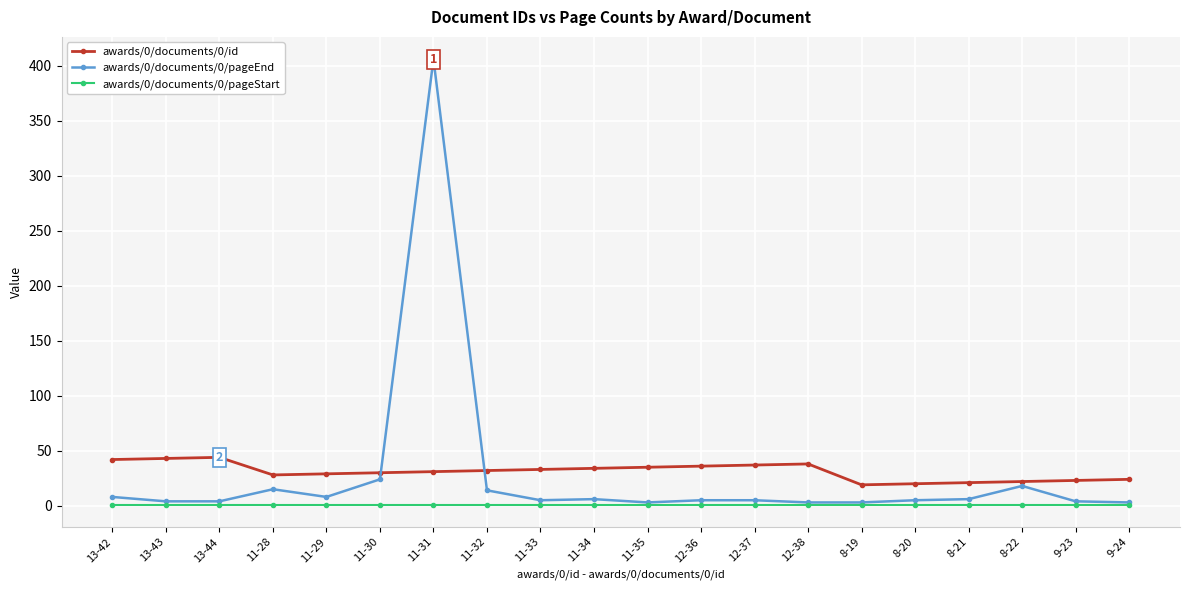

At 11-34, list the series in order from largest to smallest.

awards/0/documents/0/id, awards/0/documents/0/pageEnd, awards/0/documents/0/pageStart